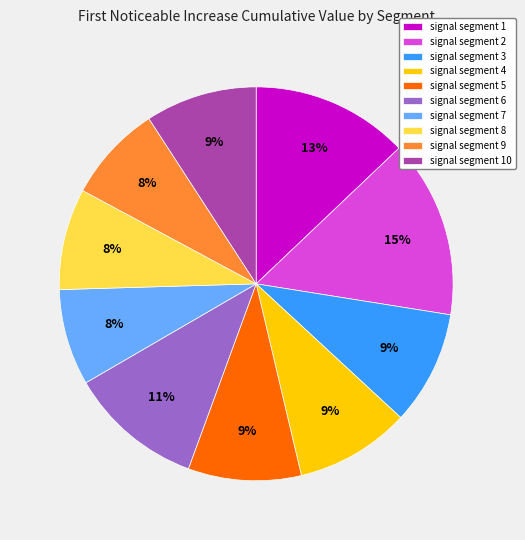

How many slices are in this pie chart?

10